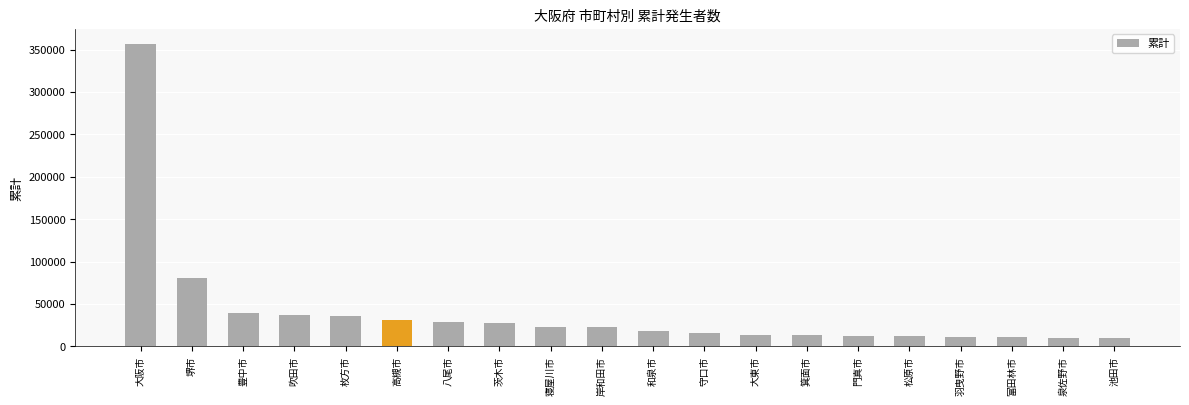

Are the bars horizontal?

No